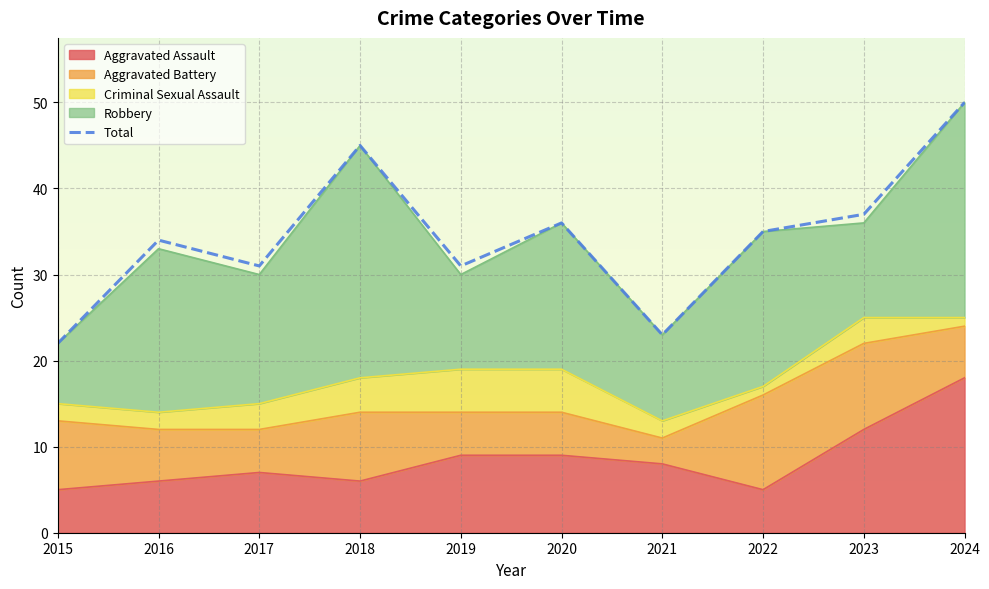

How many interior local peaks (higher than both neighbors) does the data have?

3